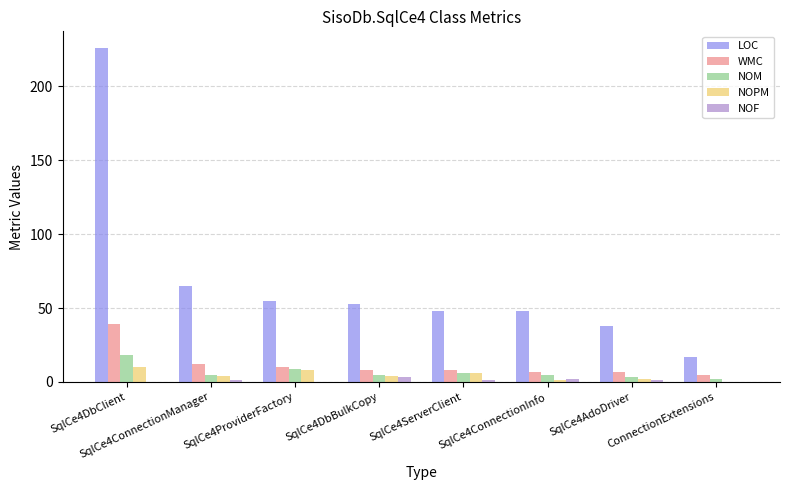

What is the sum of all NOPM values?

35